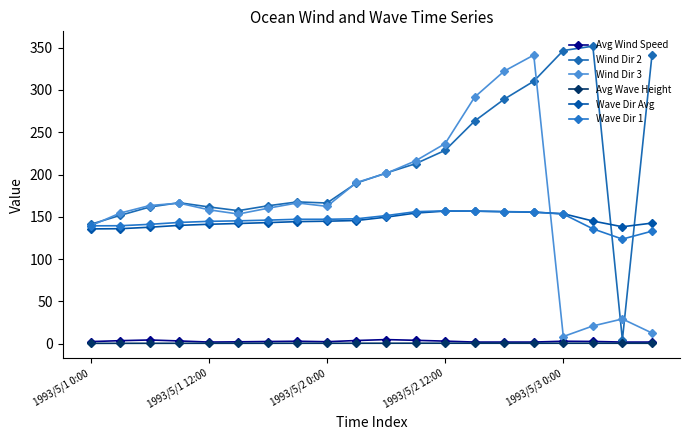

True or false: Avg Wind Speed and Wave Dir 1 intersect in this chart.

False